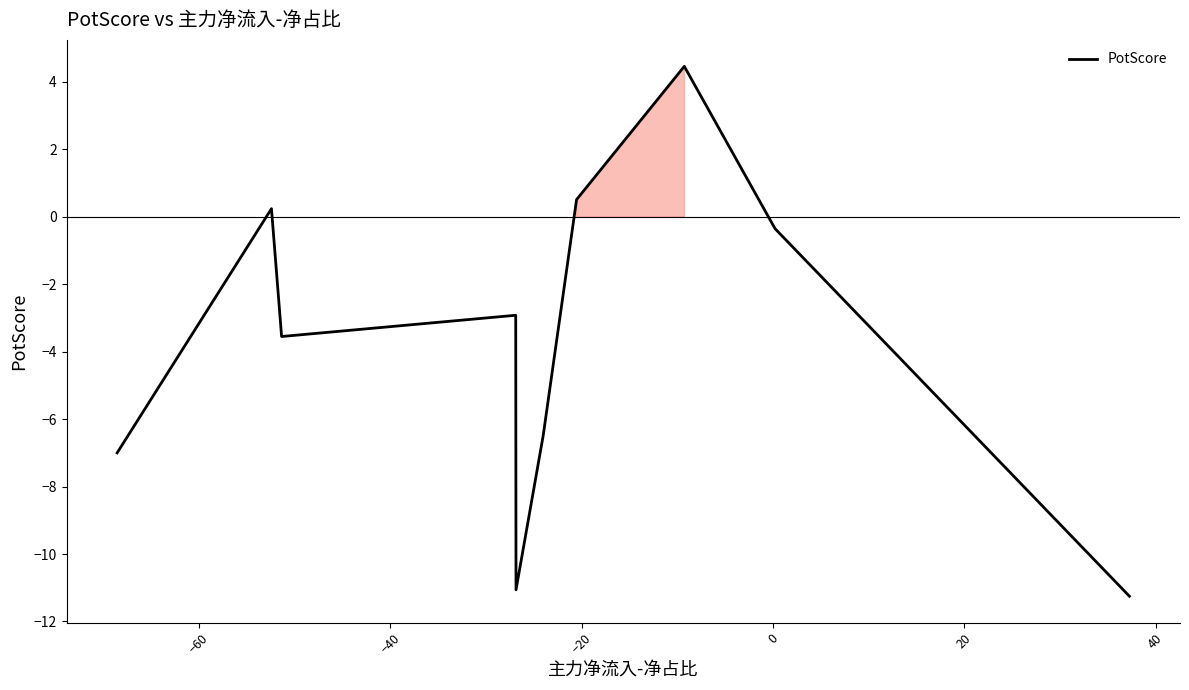

What is the smallest value displayed?

-11.2